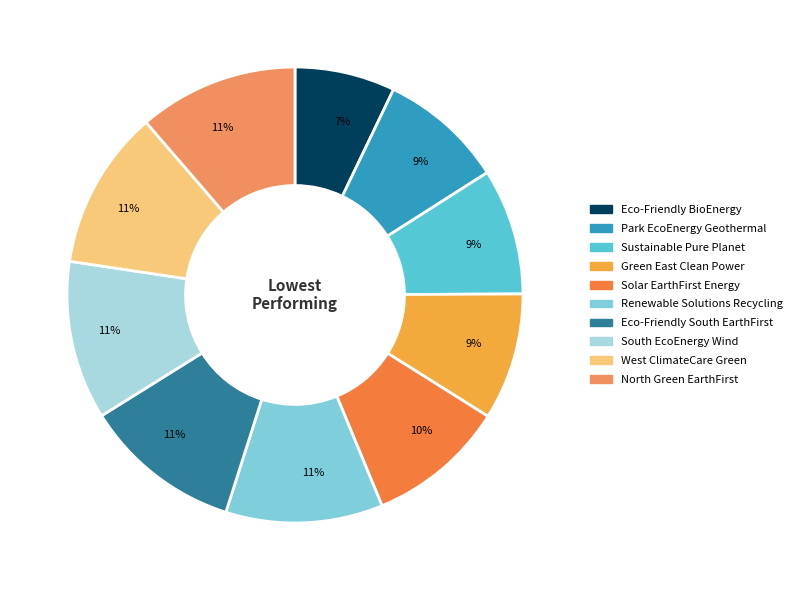

To the nearest percent, what is the difference between the largest and smallest slice percentages?

4%